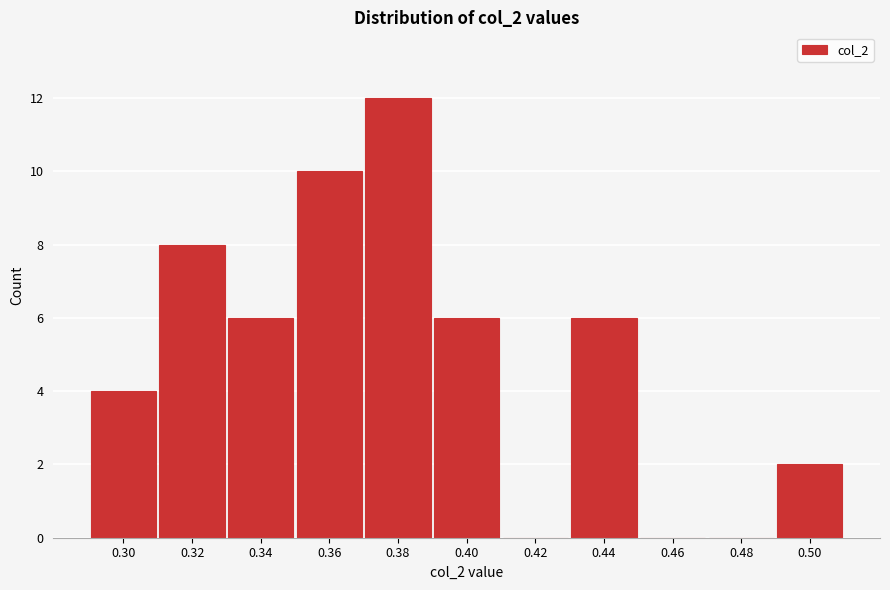

Reading left to right, extract all data points from this chart.

0.30=4	0.32=8	0.34=6	0.36=10	0.38=12	0.40=6	0.42=0	0.44=6	0.46=0	0.48=0	0.50=2